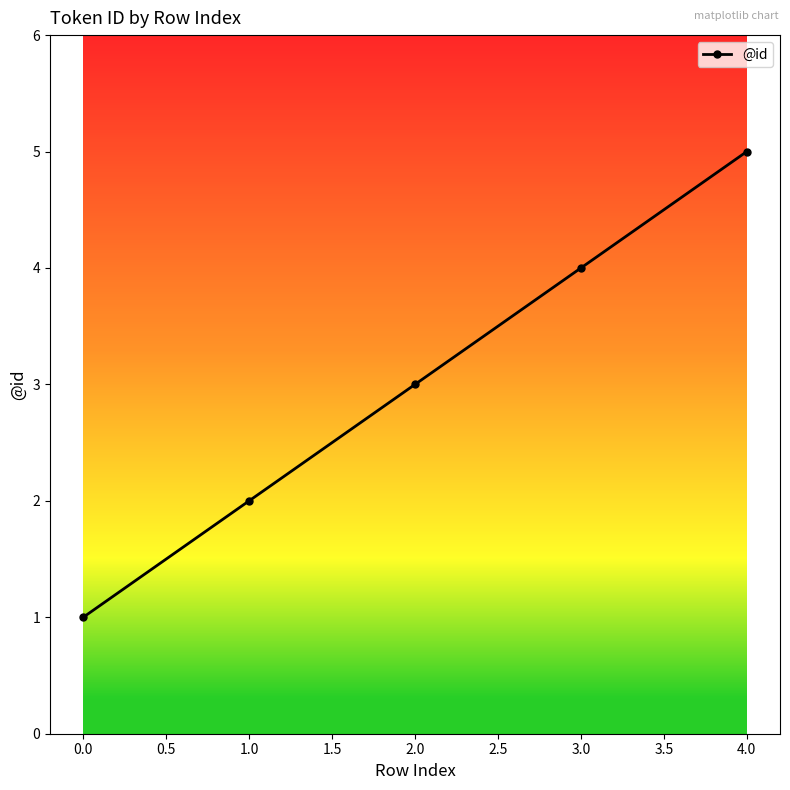

True or false: there are more than 0 points higher than both neighbors.

False